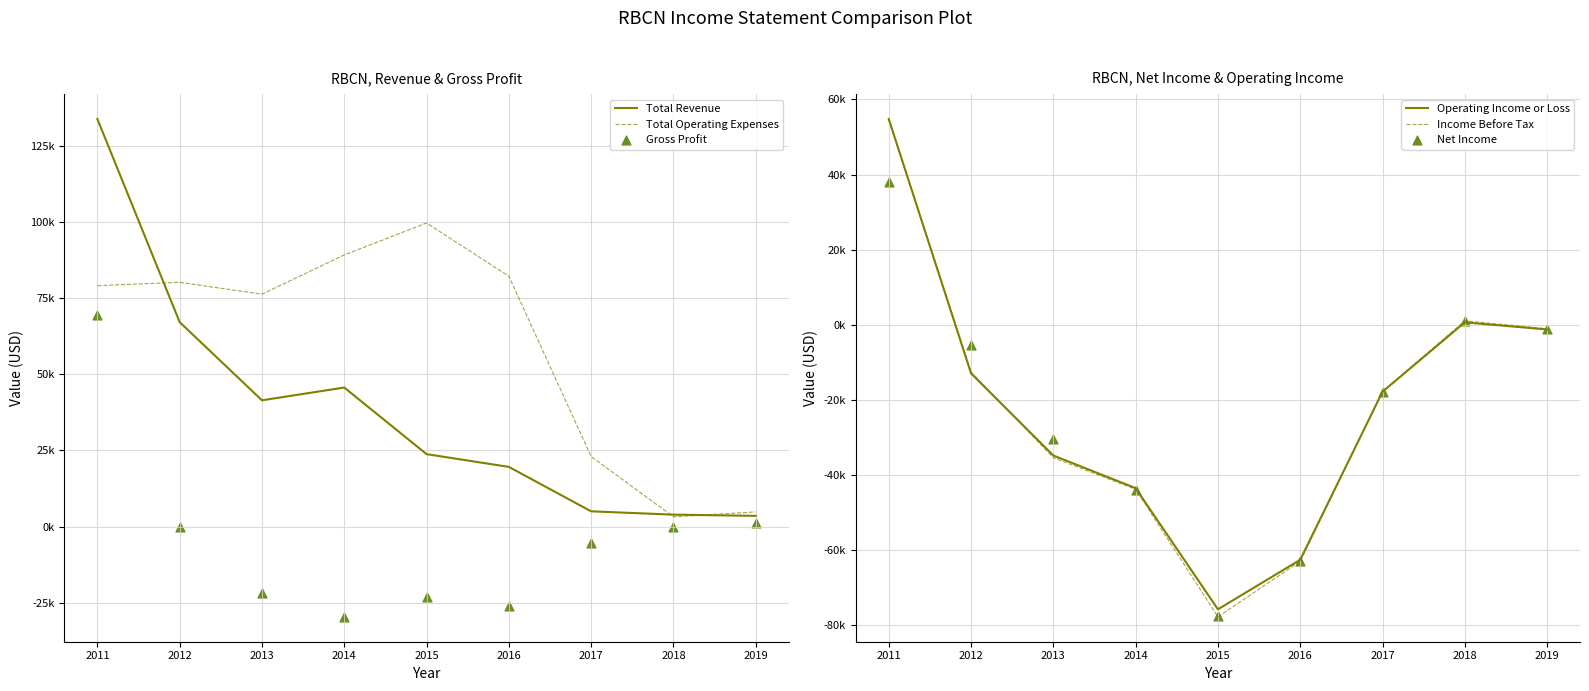

At which category is the sum across all series the highest?

2011